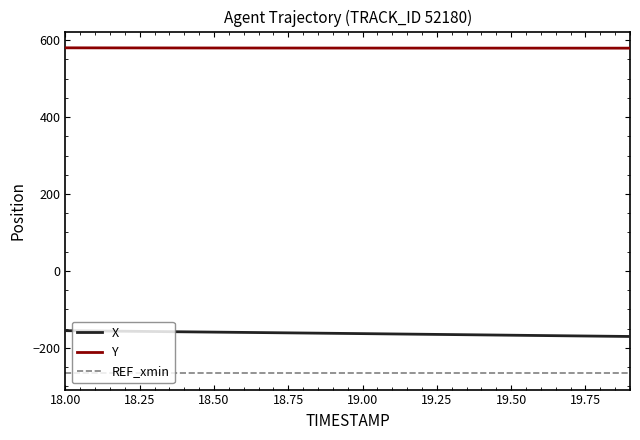

Reading right to left, what are all the values shown in this chart?

X: -170.6	-169.8	-168.9	-168.1	-167.3	-166.4	-165.6	-164.8	-164.0	-163.2	-162.3	-161.6	-160.8	-160.0	-159.2	-158.4	-157.7	-156.9	-156.2	-155.5
Y: 579.5	579.5	579.5	579.6	579.6	579.6	579.6	579.7	579.7	579.7	579.8	579.8	579.8	579.9	580.0	580.0	580.1	580.2	580.3	580.4